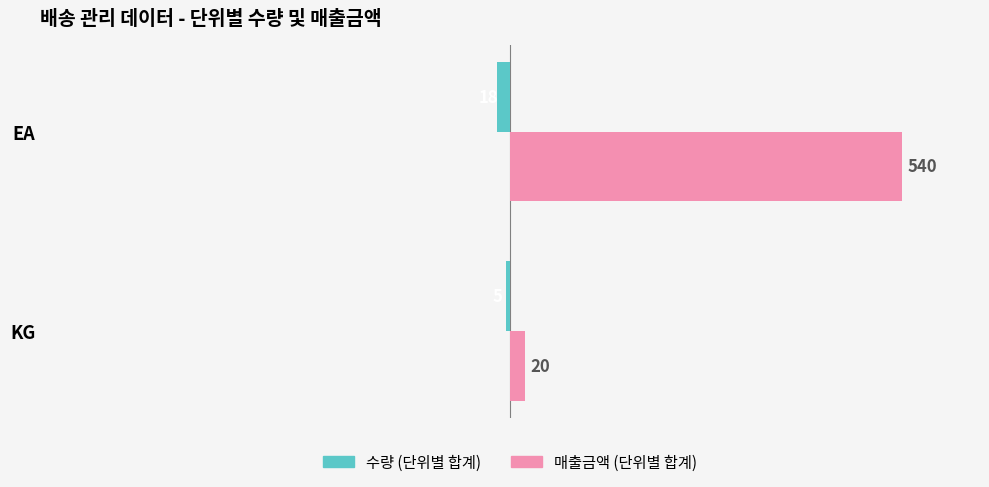

What are all the series names shown in the legend?

수량 (단위별 합계), 매출금액 (단위별 합계)